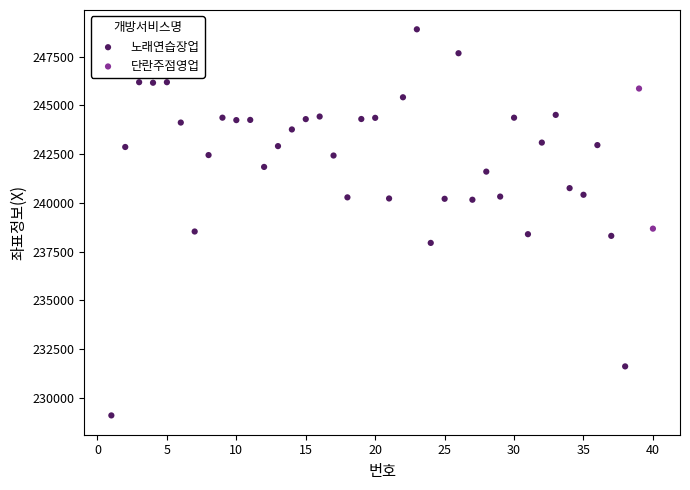

What are all the series names shown in the legend?

노래연습장업, 단란주점영업